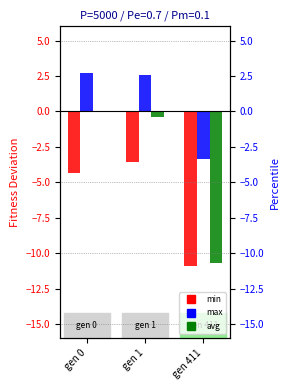

Which series has the largest range (max minus min)?

avg